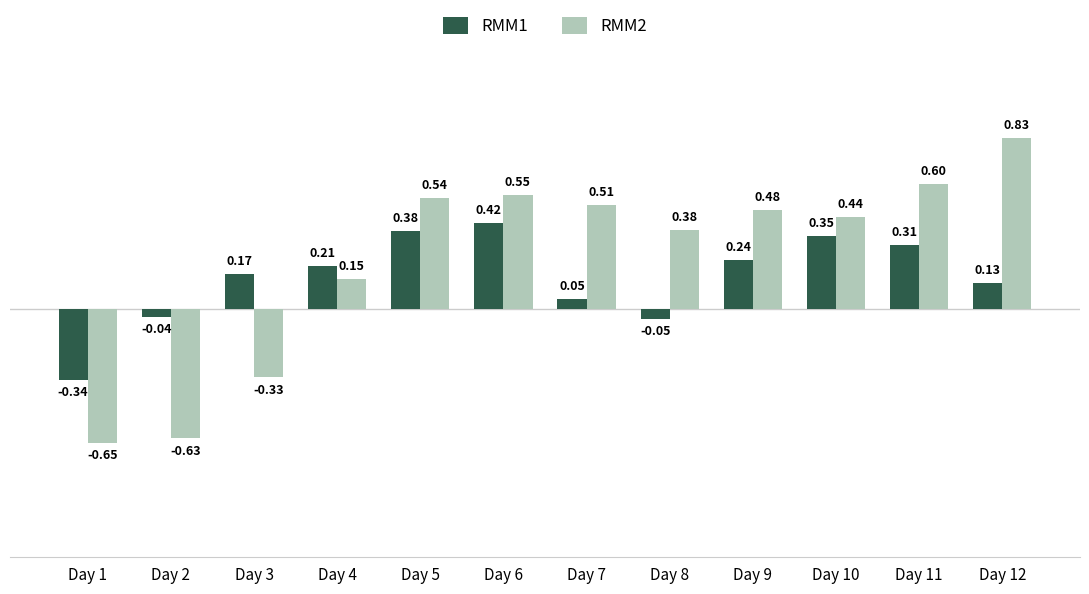

List the labels in order of RMM2 value, largest first.

Day 12, Day 11, Day 6, Day 5, Day 7, Day 9, Day 10, Day 8, Day 4, Day 3, Day 2, Day 1